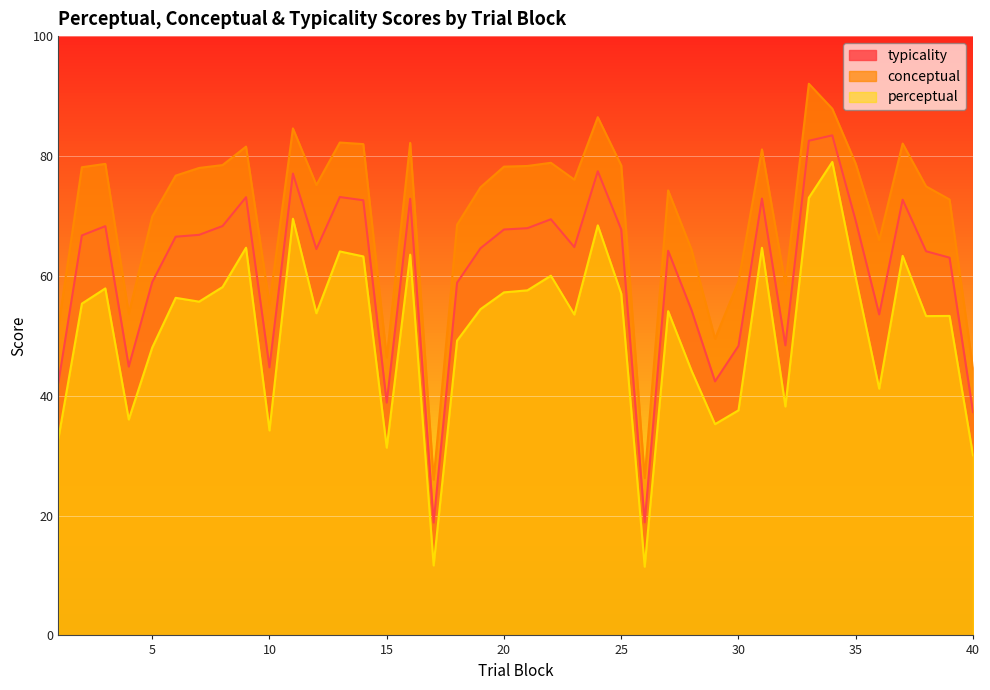

True or false: conceptual and typicality intersect in this chart.

False